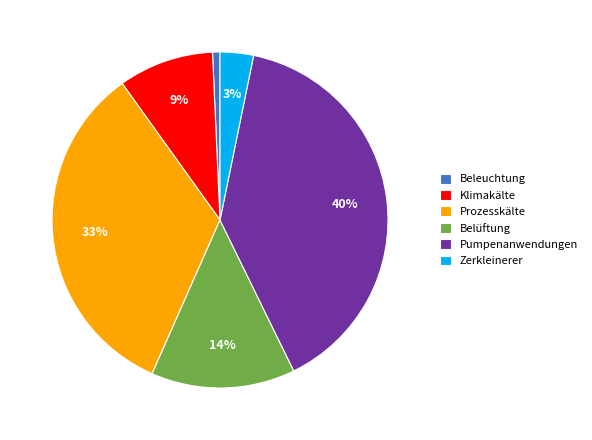

Is Klimakälte the majority of the pie?

No